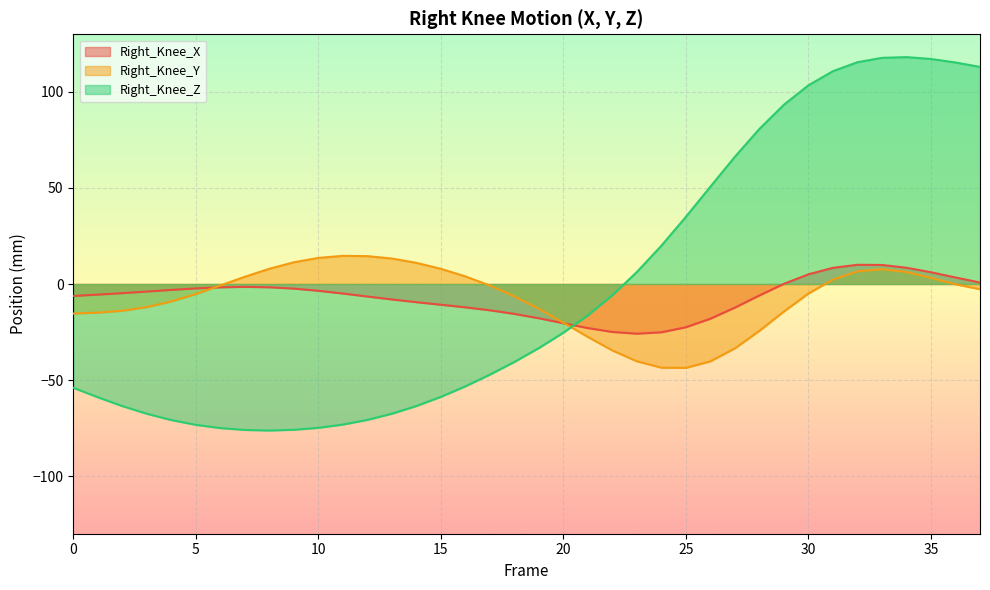

What is the sum of all Right_Knee_Z values?

-58.4